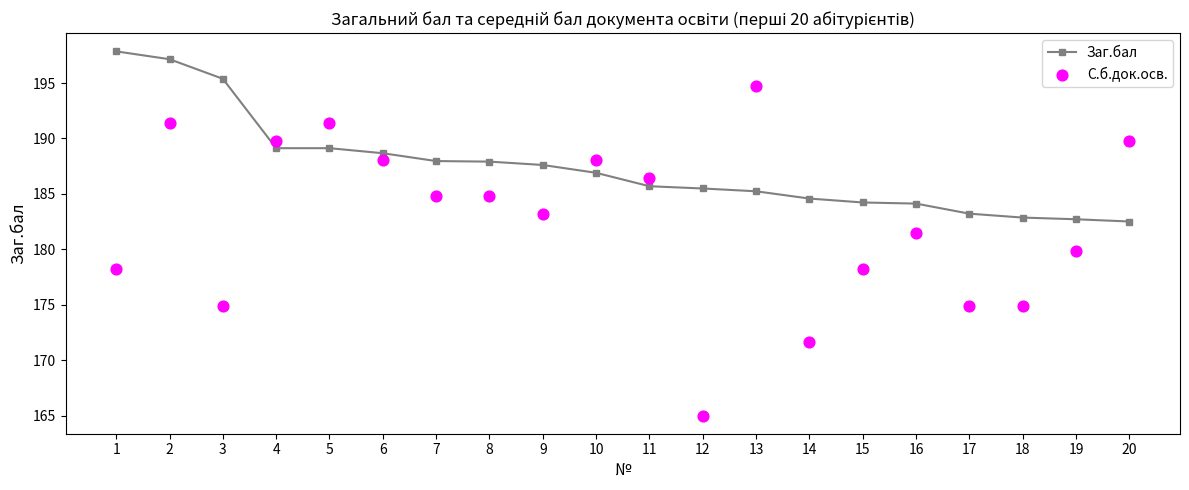

At which category is the sum across all series the highest?

2